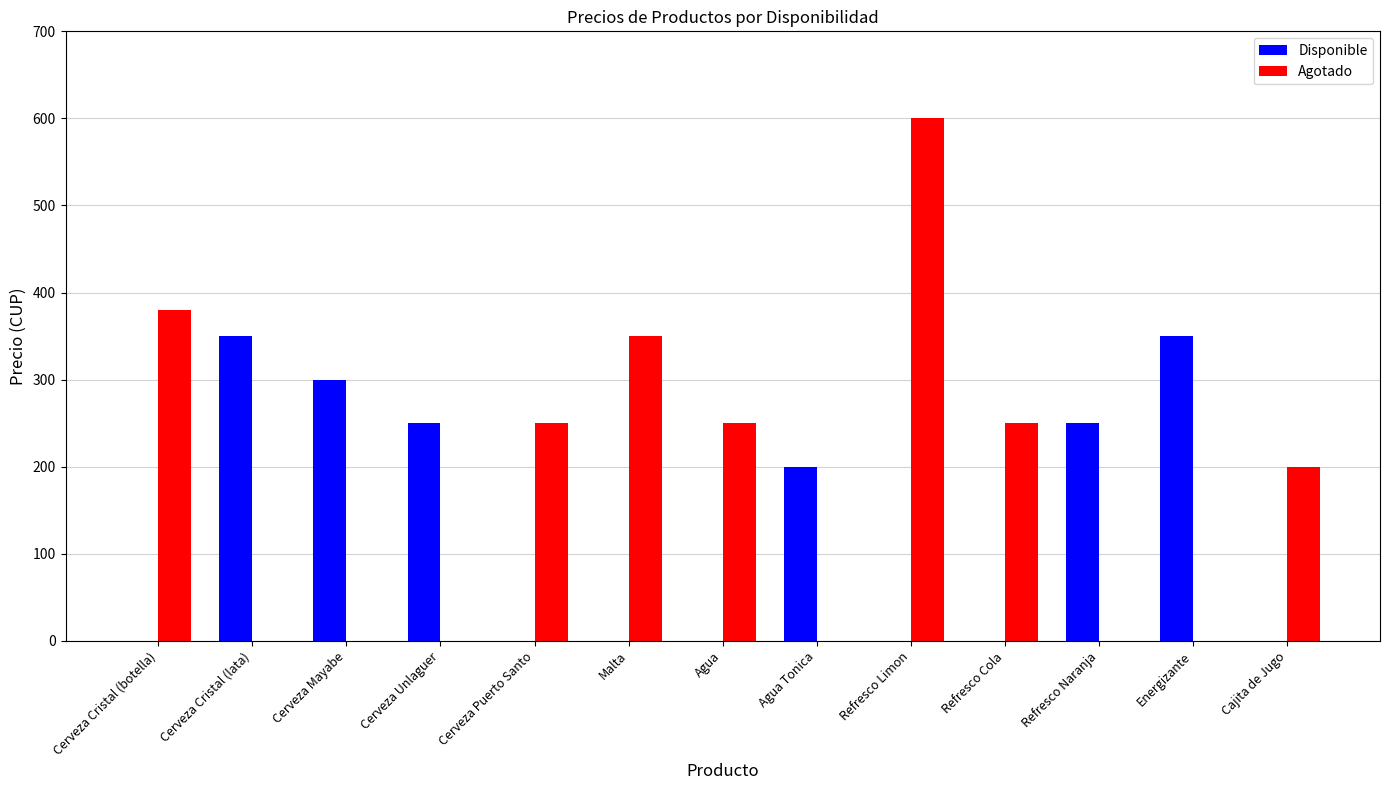

The value of Disponible at Energizante is 526. True or false?

False